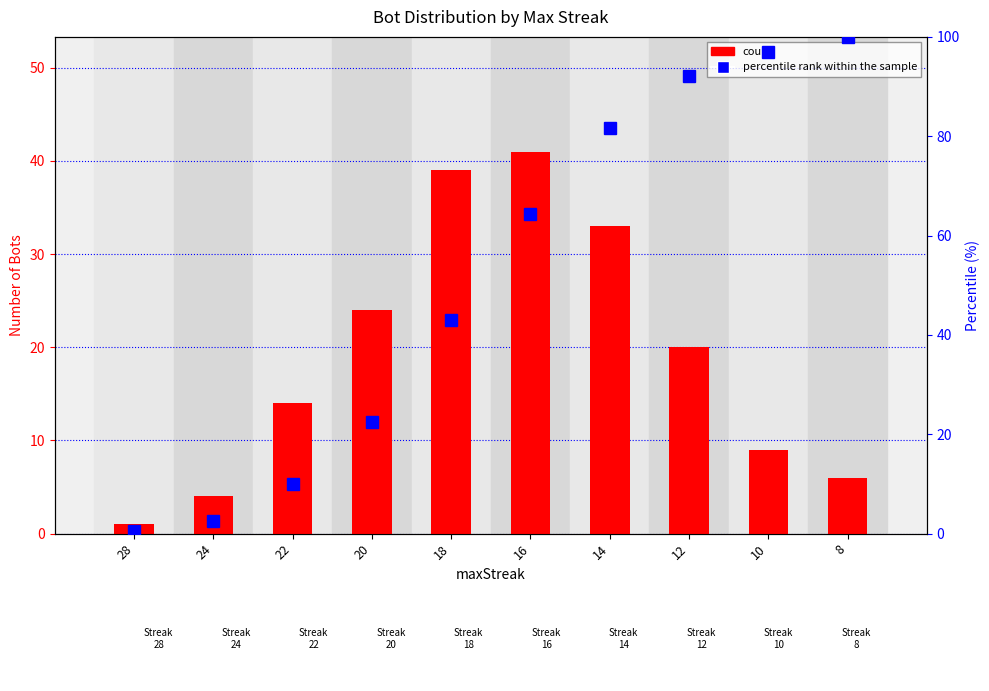

What is the difference between the highest and lowest values at 12?

72.1